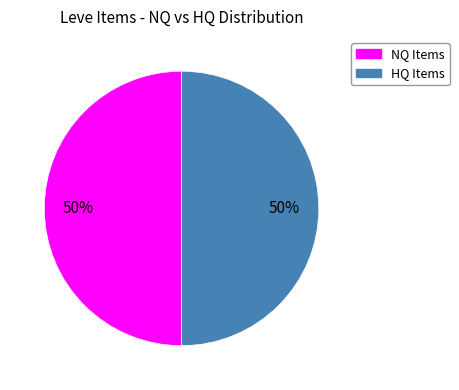

To the nearest percent, what is the average slice percentage?

50%